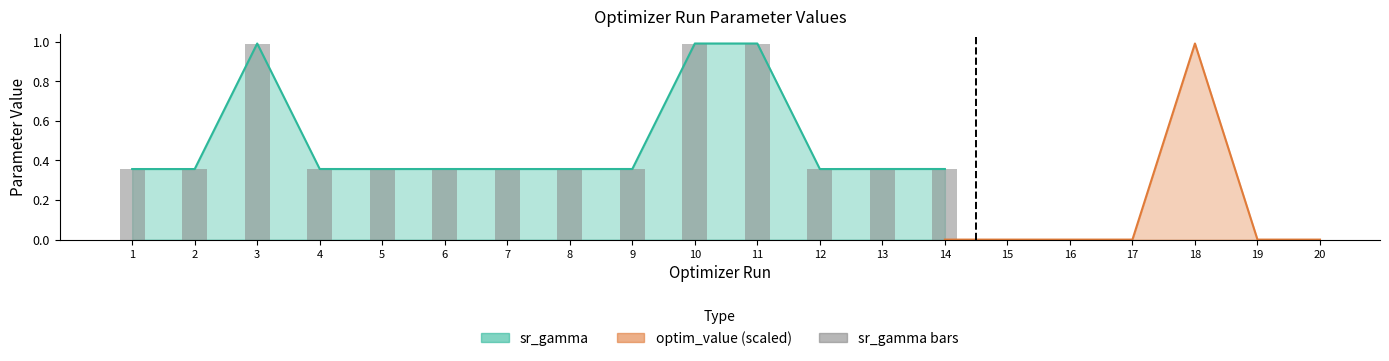

What is the average value?

0.5